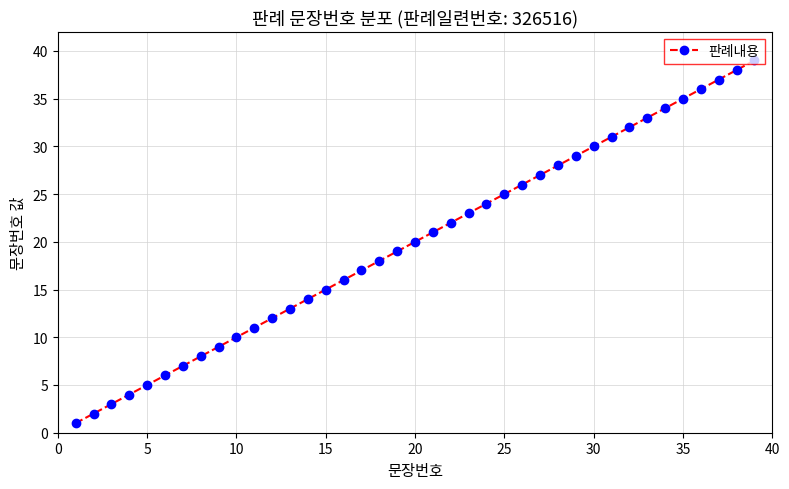

True or false: there are more than 0 points higher than both neighbors.

False